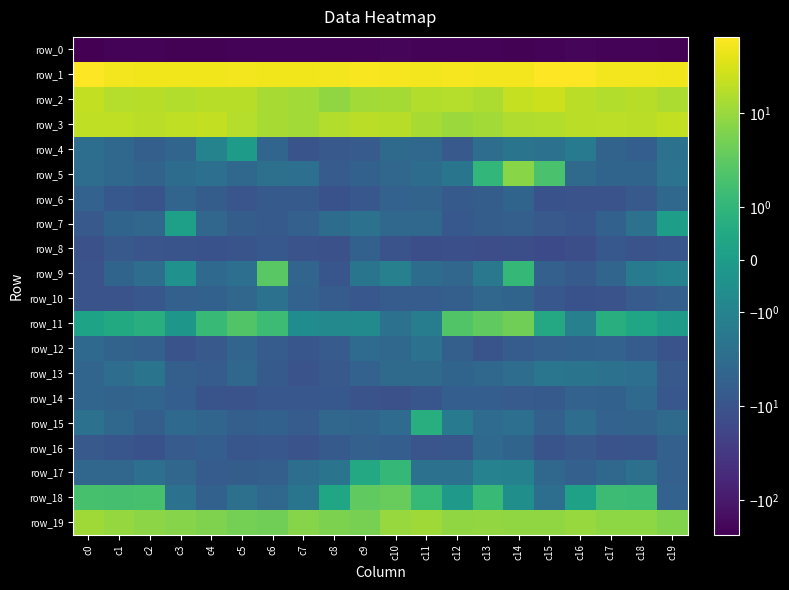

Which category has the lowest value in the row_15 series?

c7